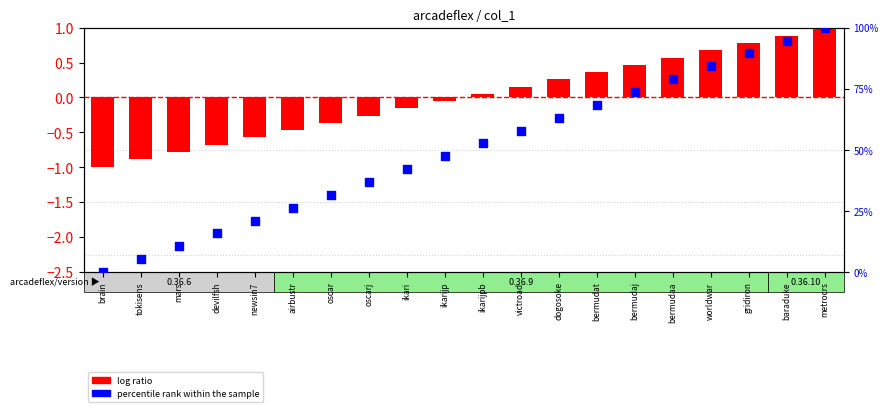

At which category is the sum across all series the highest?

metrocrs